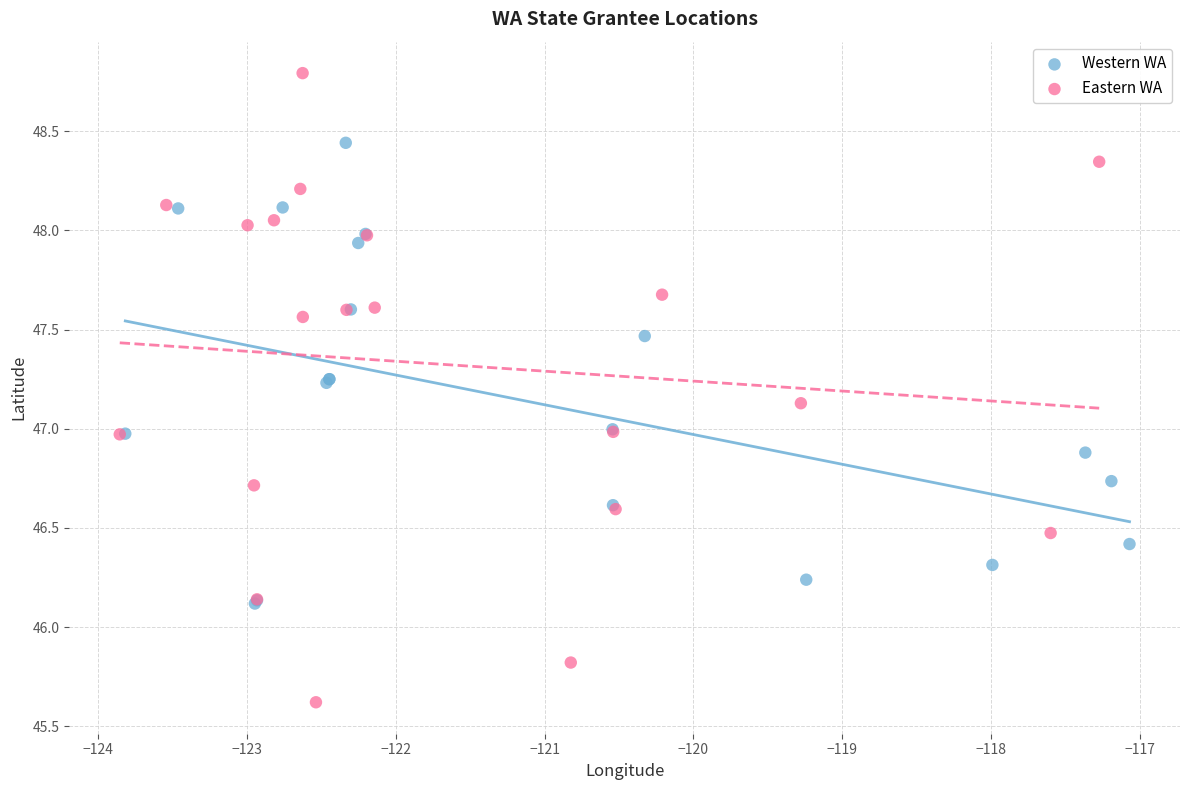

Which series has the widest spread of Y values?

Eastern WA